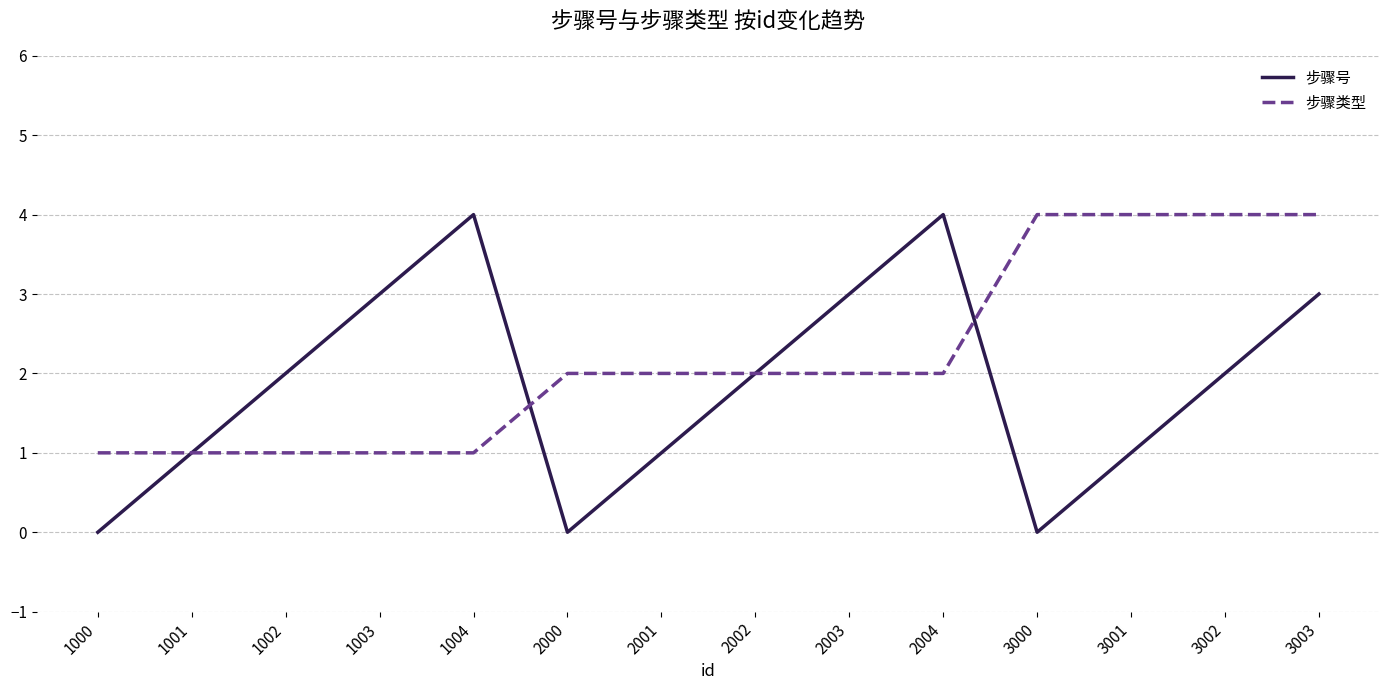

Which series changed the most between 3001 and 3003?

步骤号